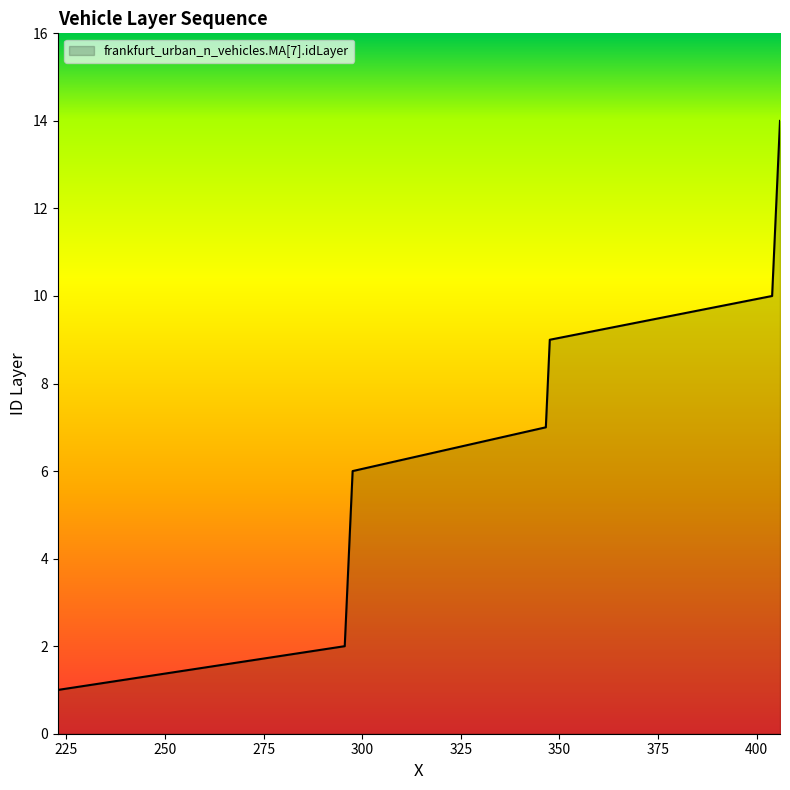

Does the chart display data point markers on the line(s)?

No